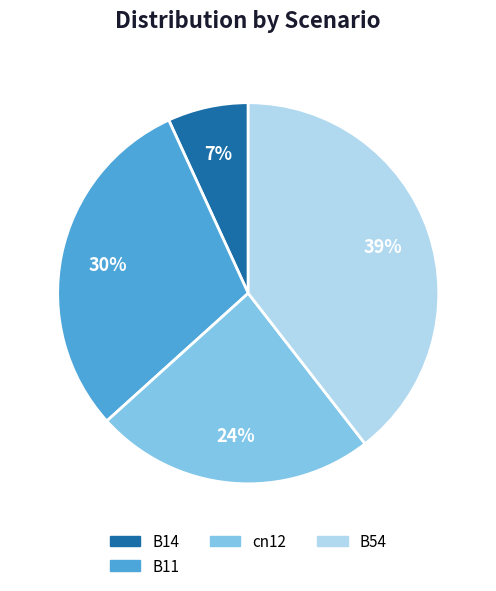

Does any single category account for the majority?

No